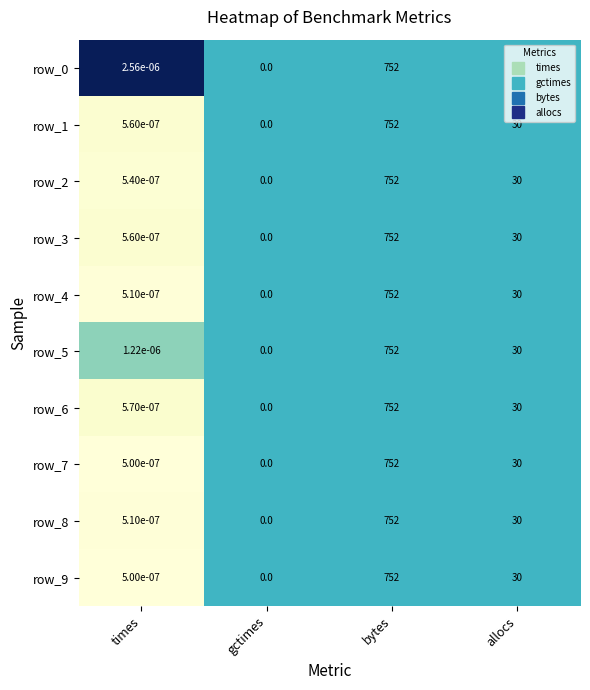

List the labels in order of row_0 value, largest first.

bytes, allocs, times, gctimes